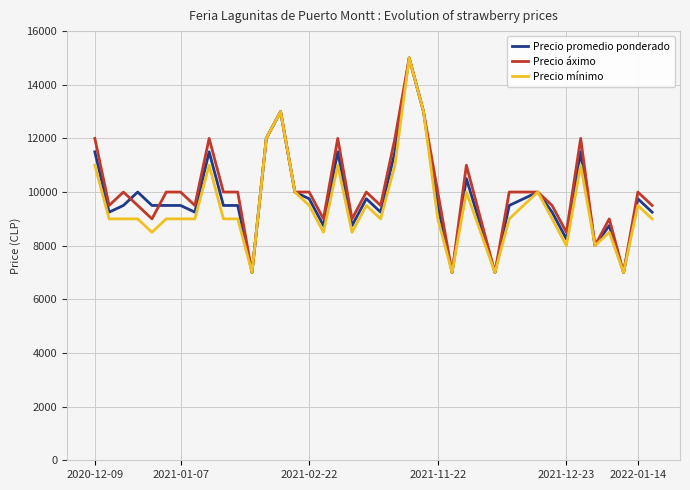

What is the greatest value displayed?

15000